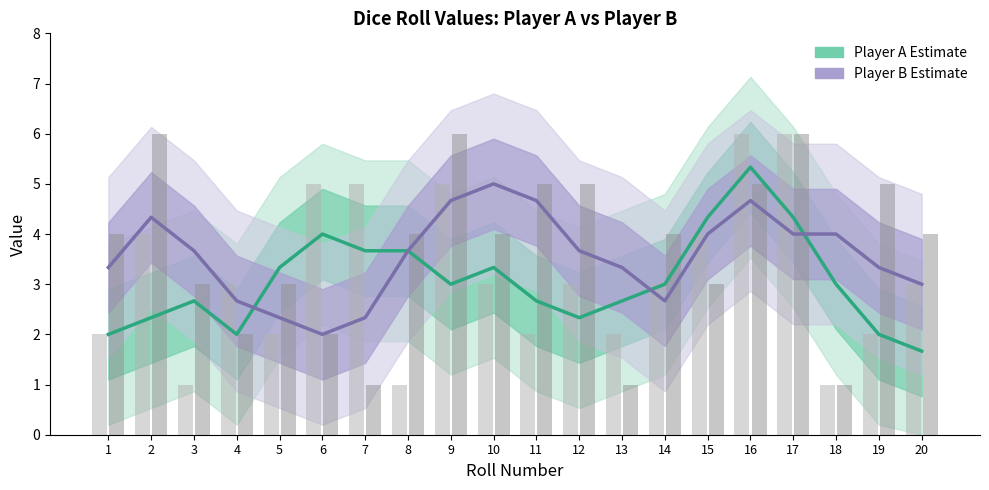

Reading left to right, list all the values displayed in this chart.

Player A (Estimate): 2.0	2.3	2.7	2.0	3.3	4.0	3.7	3.7	3.0	3.3	2.7	2.3	2.7	3.0	4.3	5.3	4.3	3.0	2.0	1.7
Player B (Estimate): 3.3	4.3	3.7	2.7	2.3	2.0	2.3	3.7	4.7	5.0	4.7	3.7	3.3	2.7	4.0	4.7	4.0	4.0	3.3	3.0
Raw A: 2.0	4.0	1.0	3.0	2.0	5.0	5.0	1.0	5.0	3.0	2.0	3.0	2.0	3.0	4.0	6.0	6.0	1.0	2.0	3.0
Raw B: 4.0	6.0	3.0	2.0	3.0	2.0	1.0	4.0	6.0	4.0	5.0	5.0	1.0	4.0	3.0	5.0	6.0	1.0	5.0	4.0